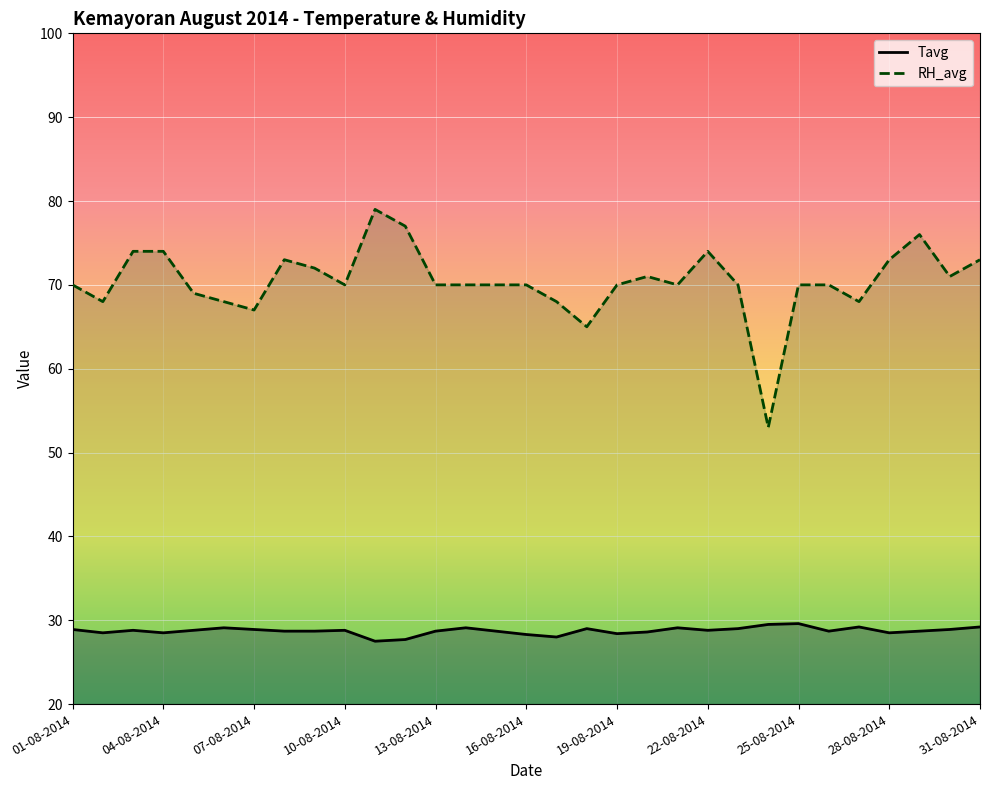

Reading left to right, list all the values displayed in this chart.

Tavg: 01-08-2014=28.9	02-08-2014=28.5	03-08-2014=28.8	04-08-2014=28.5	05-08-2014=28.8	06-08-2014=29.1	07-08-2014=28.9	08-08-2014=28.7	09-08-2014=28.7	10-08-2014=28.8	11-08-2014=27.5	12-08-2014=27.7	13-08-2014=28.7	14-08-2014=29.1	15-08-2014=28.7	16-08-2014=28.3	17-08-2014=28.0	18-08-2014=29.0	19-08-2014=28.4	20-08-2014=28.6	21-08-2014=29.1	22-08-2014=28.8	23-08-2014=29.0	24-08-2014=29.5	25-08-2014=29.6	26-08-2014=28.7	27-08-2014=29.2	28-08-2014=28.5	29-08-2014=28.7	30-08-2014=28.9	31-08-2014=29.2
RH_avg: 01-08-2014=70.0	02-08-2014=68.0	03-08-2014=74.0	04-08-2014=74.0	05-08-2014=69.0	06-08-2014=68.0	07-08-2014=67.0	08-08-2014=73.0	09-08-2014=72.0	10-08-2014=70.0	11-08-2014=79.0	12-08-2014=77.0	13-08-2014=70.0	14-08-2014=70.0	15-08-2014=70.0	16-08-2014=70.0	17-08-2014=68.0	18-08-2014=65.0	19-08-2014=70.0	20-08-2014=71.0	21-08-2014=70.0	22-08-2014=74.0	23-08-2014=70.0	24-08-2014=53.0	25-08-2014=70.0	26-08-2014=70.0	27-08-2014=68.0	28-08-2014=73.0	29-08-2014=76.0	30-08-2014=71.0	31-08-2014=73.0